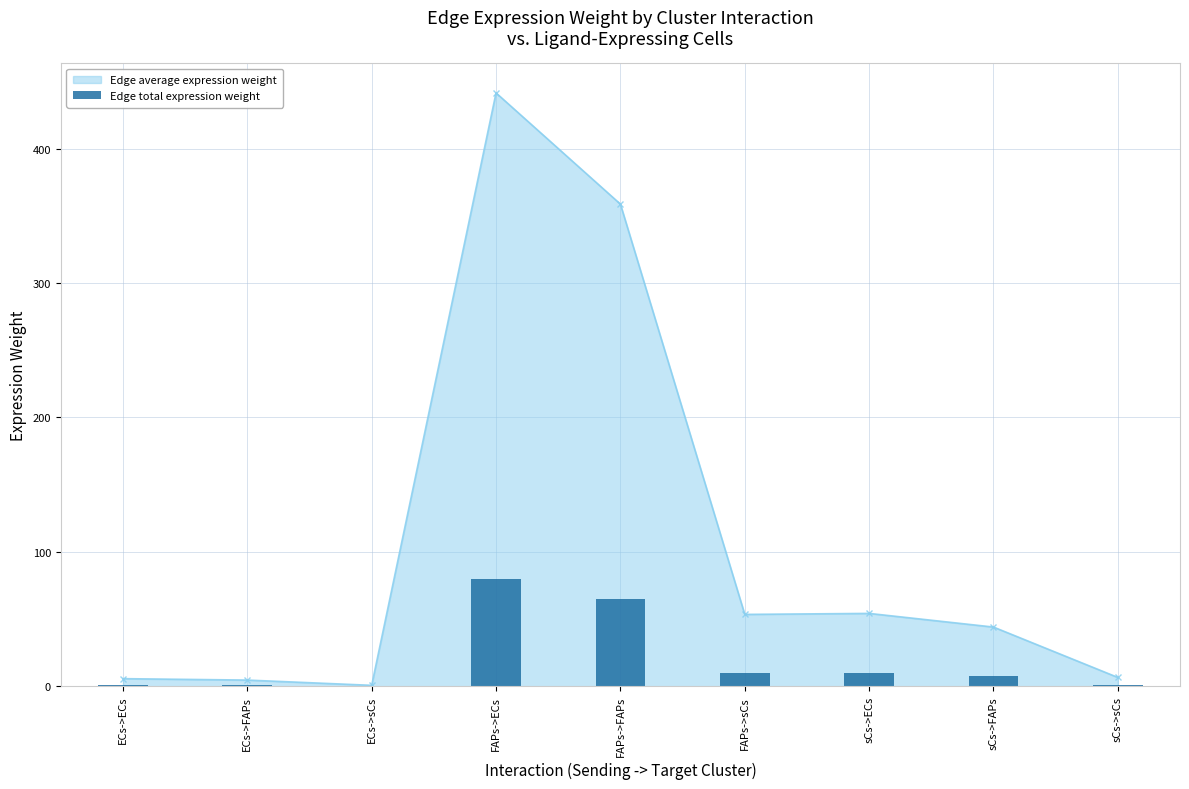

The value at FAPs->FAPs is 107.7. True or false?

False